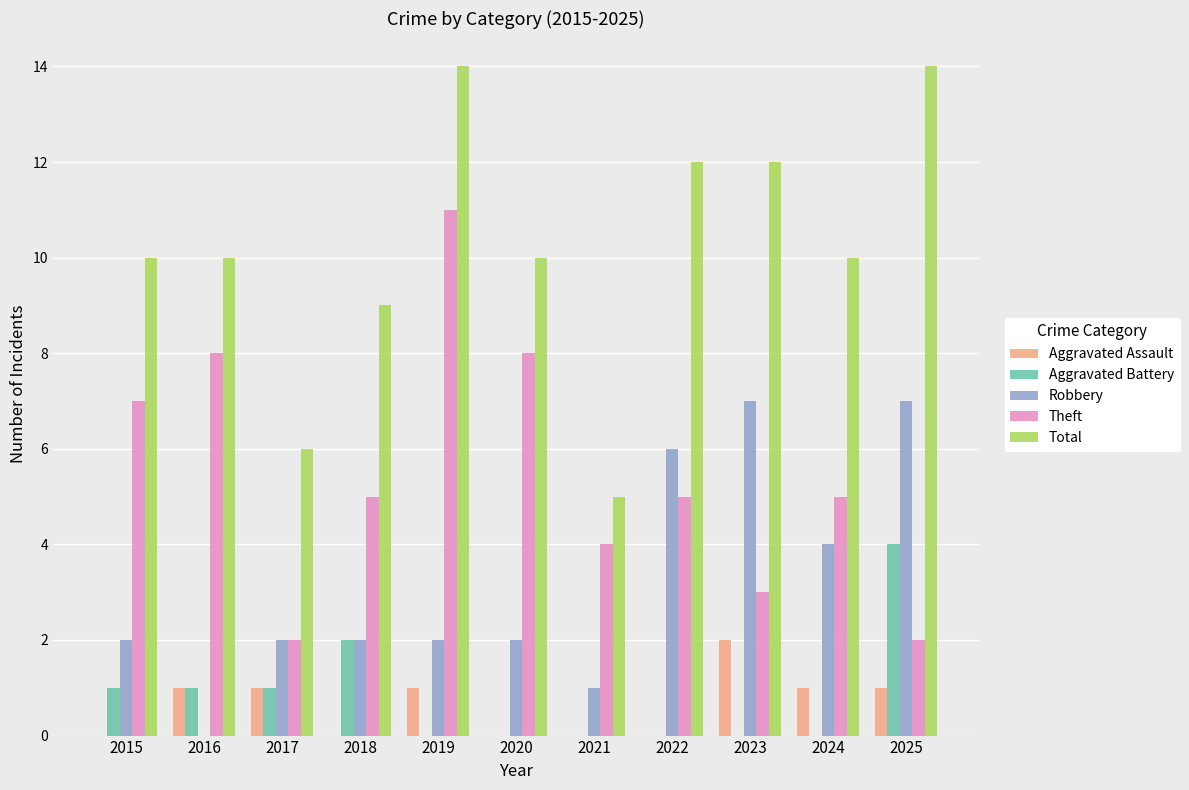

Are the bars horizontal?

No